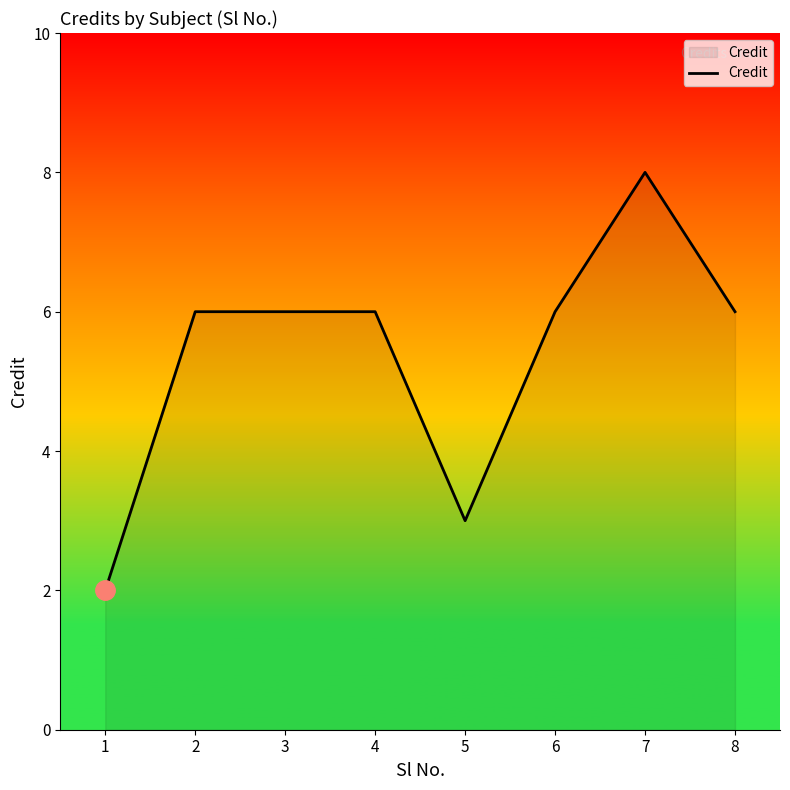

At which category does the chart reach its peak across all series?

7